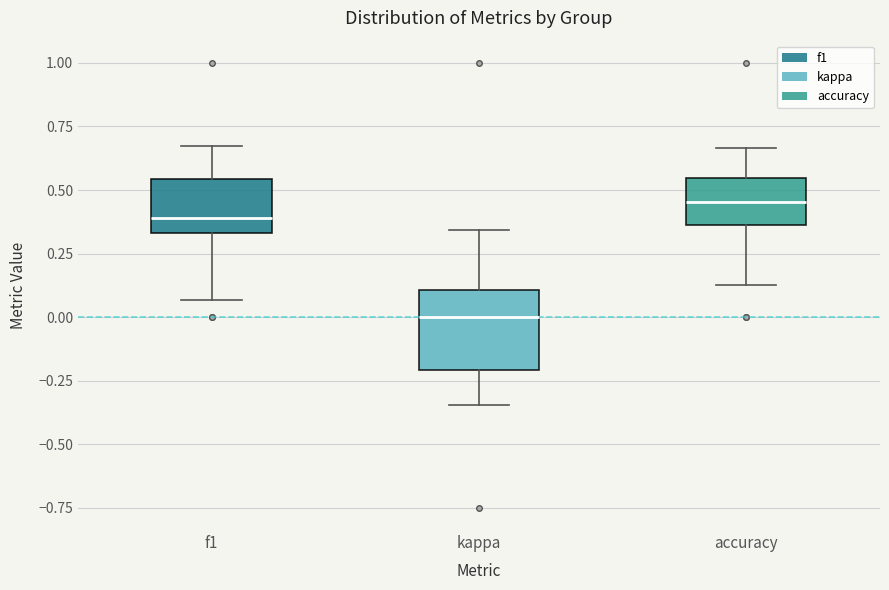

Comparing the boxes themselves (not the whiskers), which one is the tallest?

kappa